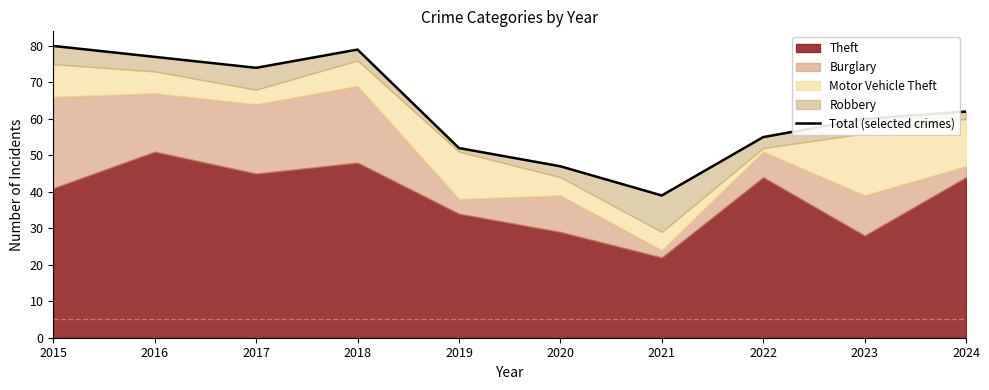

The chart shows a value of 107 at 2023. True or false?

False